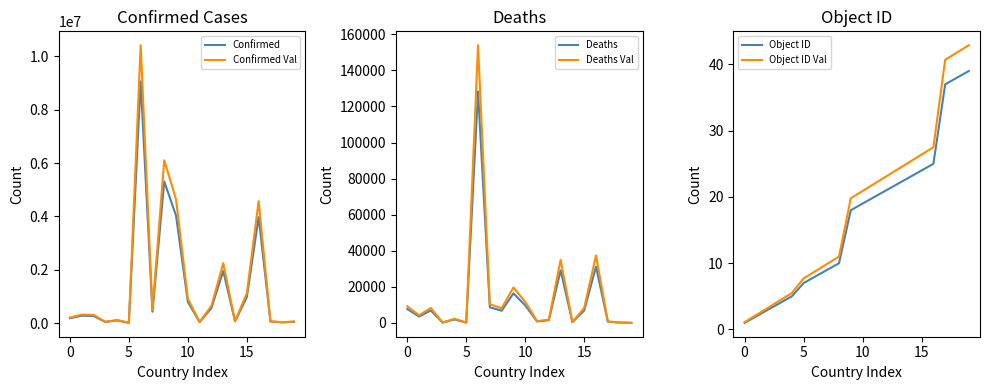

True or false: Object ID Val and Object ID intersect in this chart.

False